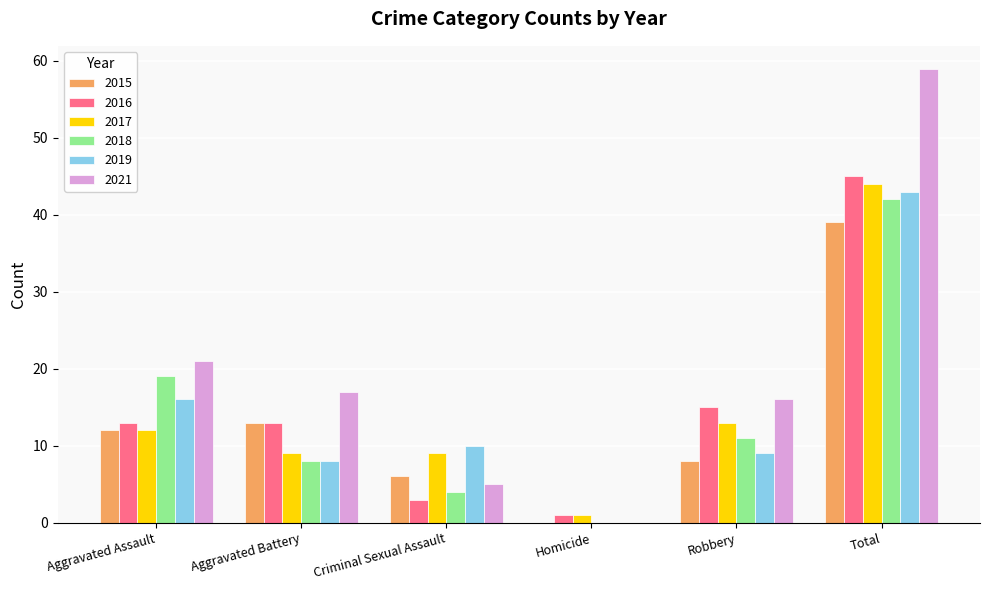

Reading left to right, extract all data points from this chart.

2015: Aggravated Assault=12	Aggravated Battery=13	Criminal Sexual Assault=6	Homicide=0	Robbery=8	Total=39
2016: Aggravated Assault=13	Aggravated Battery=13	Criminal Sexual Assault=3	Homicide=1	Robbery=15	Total=45
2017: Aggravated Assault=12	Aggravated Battery=9	Criminal Sexual Assault=9	Homicide=1	Robbery=13	Total=44
2018: Aggravated Assault=19	Aggravated Battery=8	Criminal Sexual Assault=4	Homicide=0	Robbery=11	Total=42
2019: Aggravated Assault=16	Aggravated Battery=8	Criminal Sexual Assault=10	Homicide=0	Robbery=9	Total=43
2021: Aggravated Assault=21	Aggravated Battery=17	Criminal Sexual Assault=5	Homicide=0	Robbery=16	Total=59